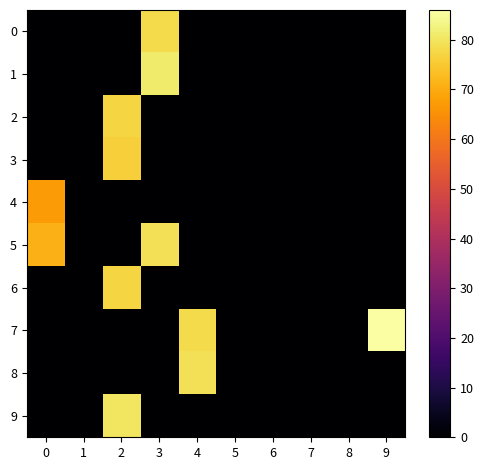

Which series has the largest total across all categories?

7